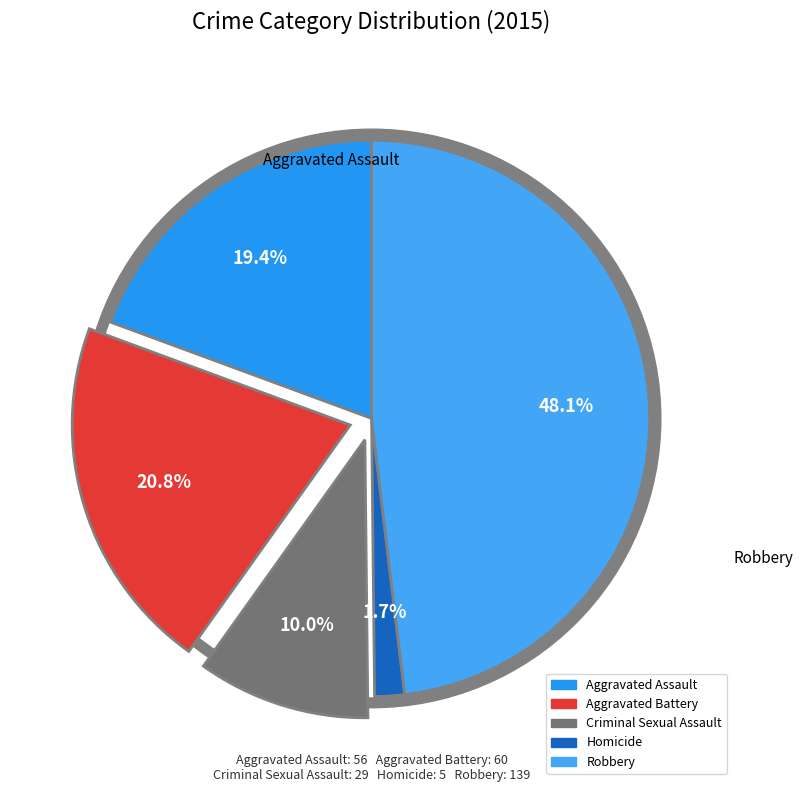

How many segments does this pie chart have?

5